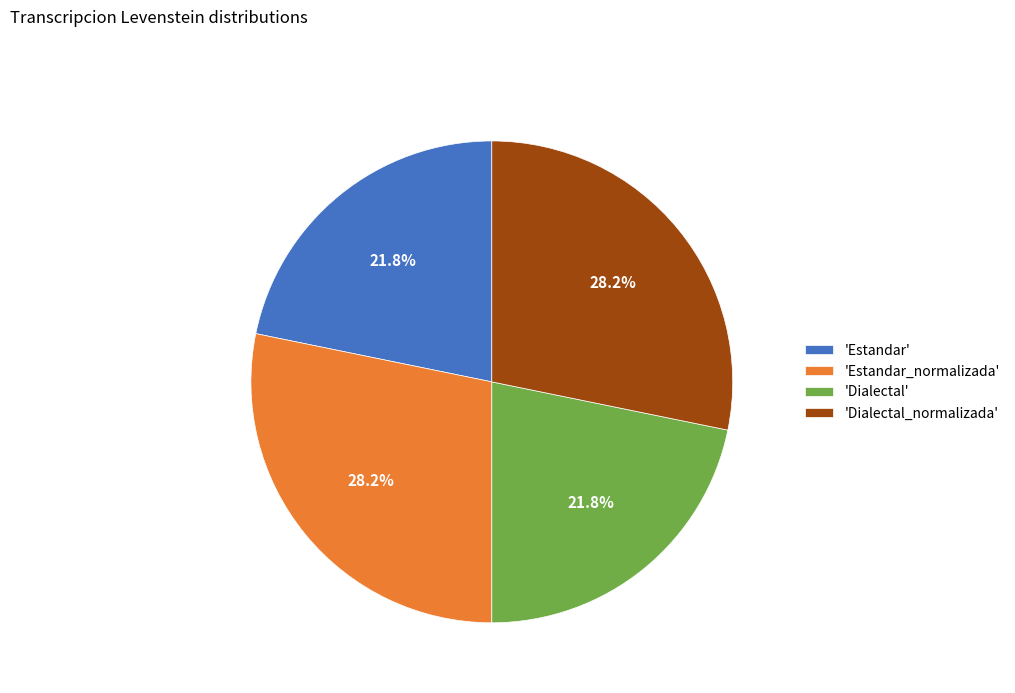

Is the sum of 'Dialectal' and 'Estandar' greater than half?

No